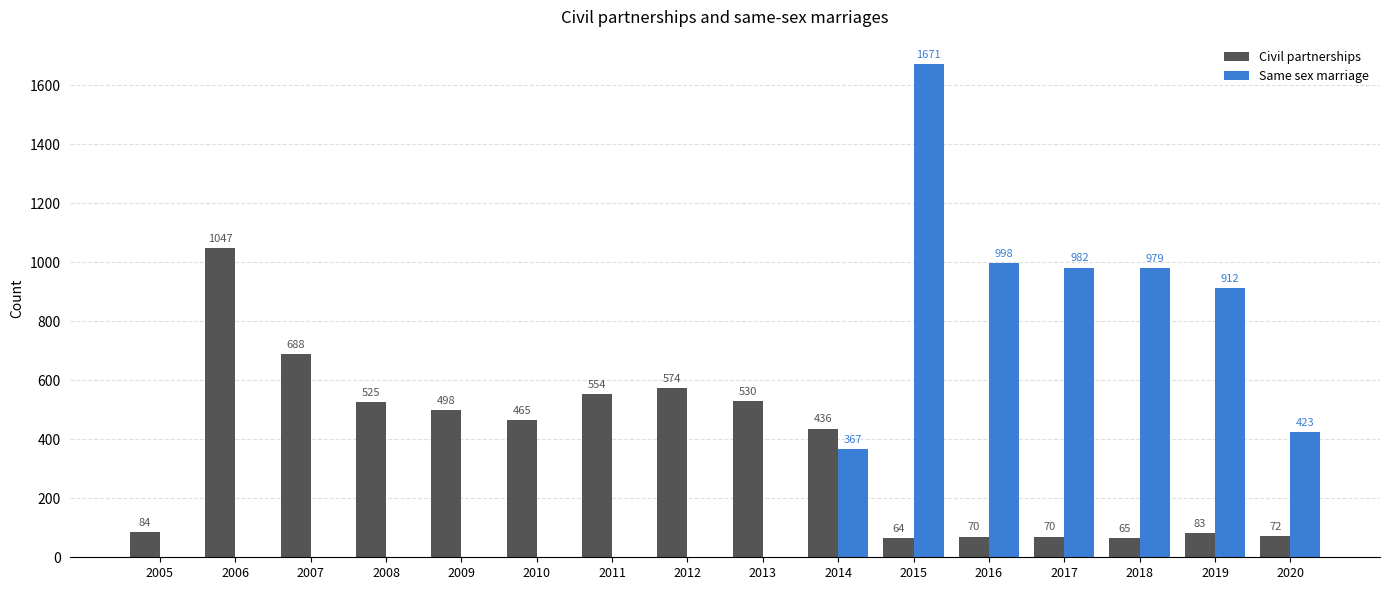

At which category is the sum across all series the highest?

2015